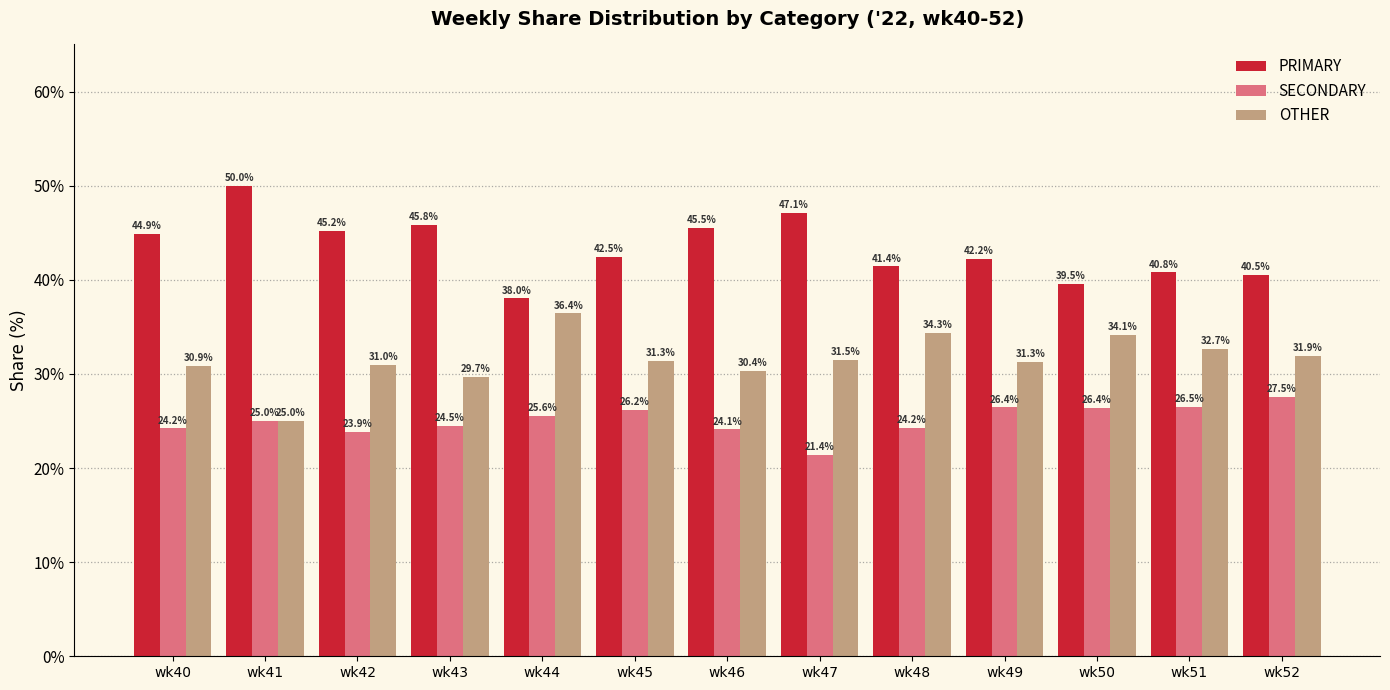

At how many categories does at least one series exceed 33?

13